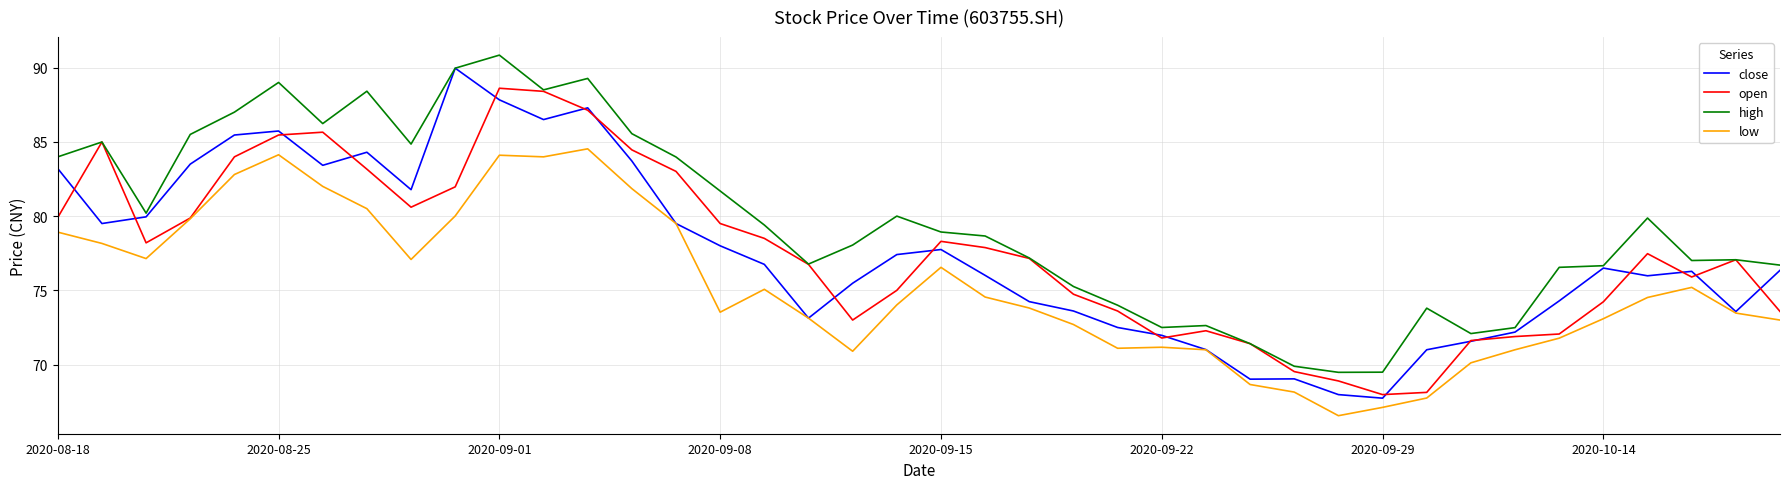

True or false: high and low cross at least once.

False